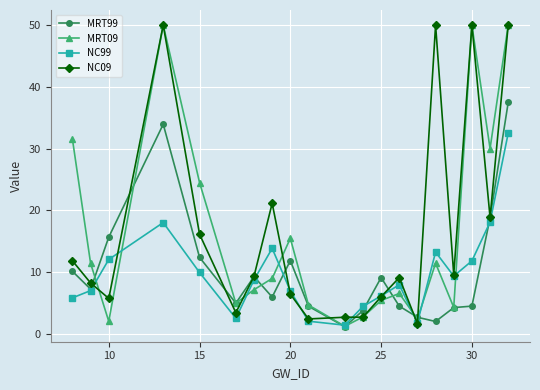

What is the value of the MRT99 point at the 6th from the left?

4.9